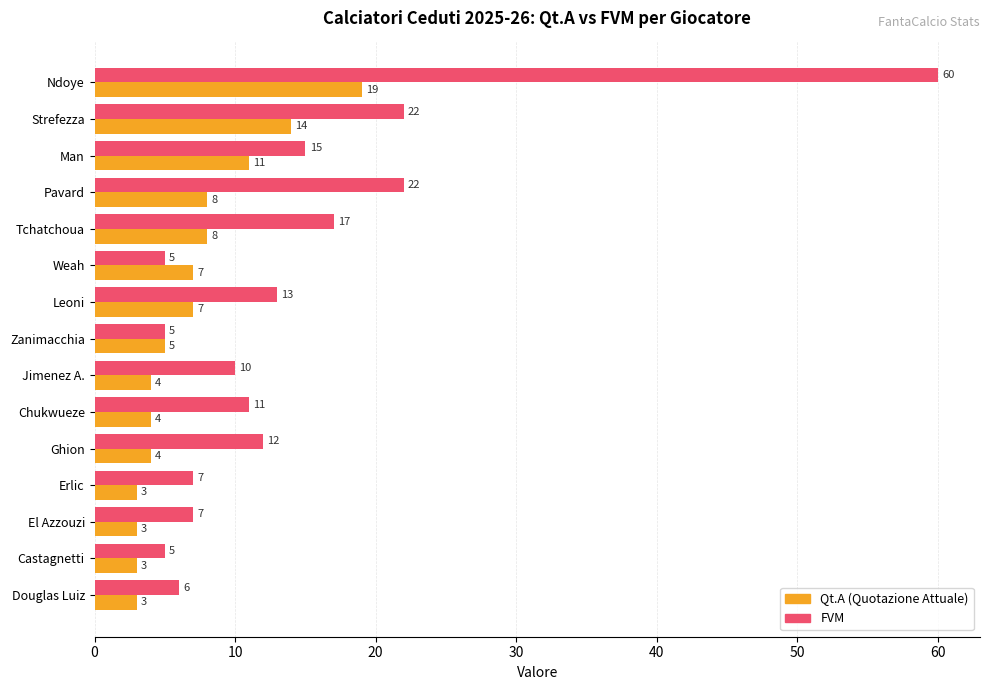

What is the minimum value shown in the chart?

3